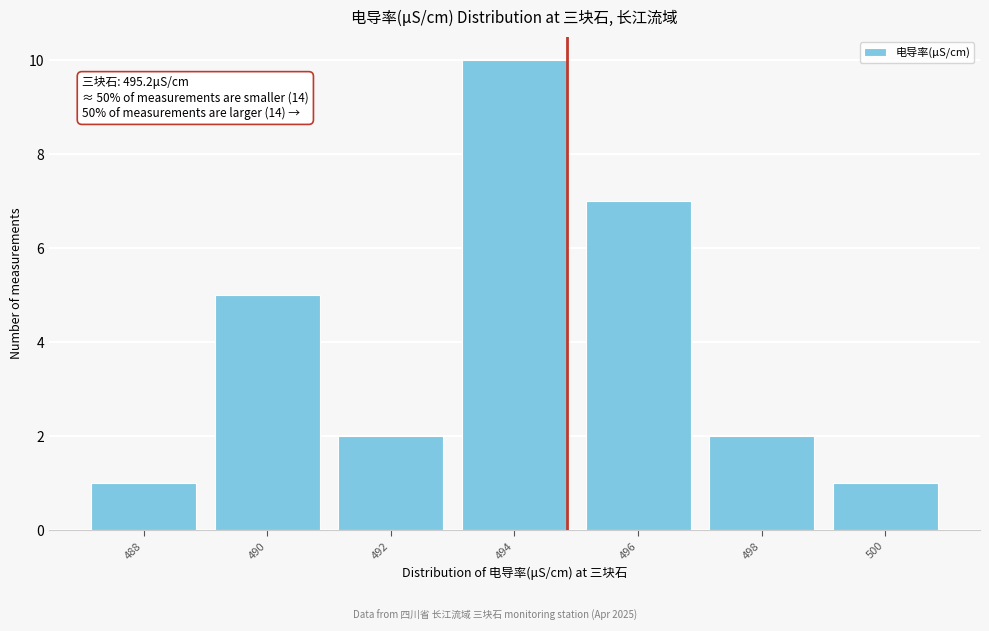

Reading left to right, extract all data points from this chart.

488=1	490=5	492=2	494=10	496=7	498=2	500=1